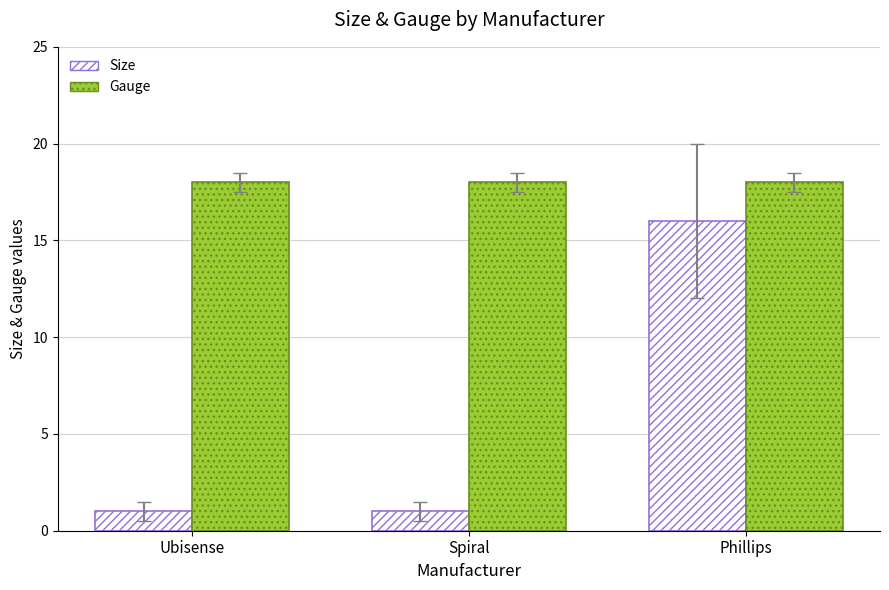

How many Size values are between 1 and 16?

3